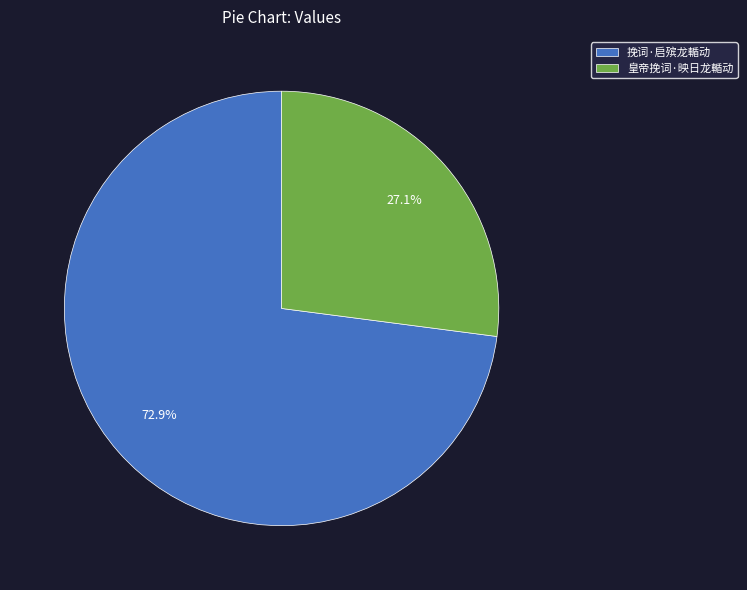

What percentage is NOT represented by 皇帝挽词·映日龙輴动?

72.9%